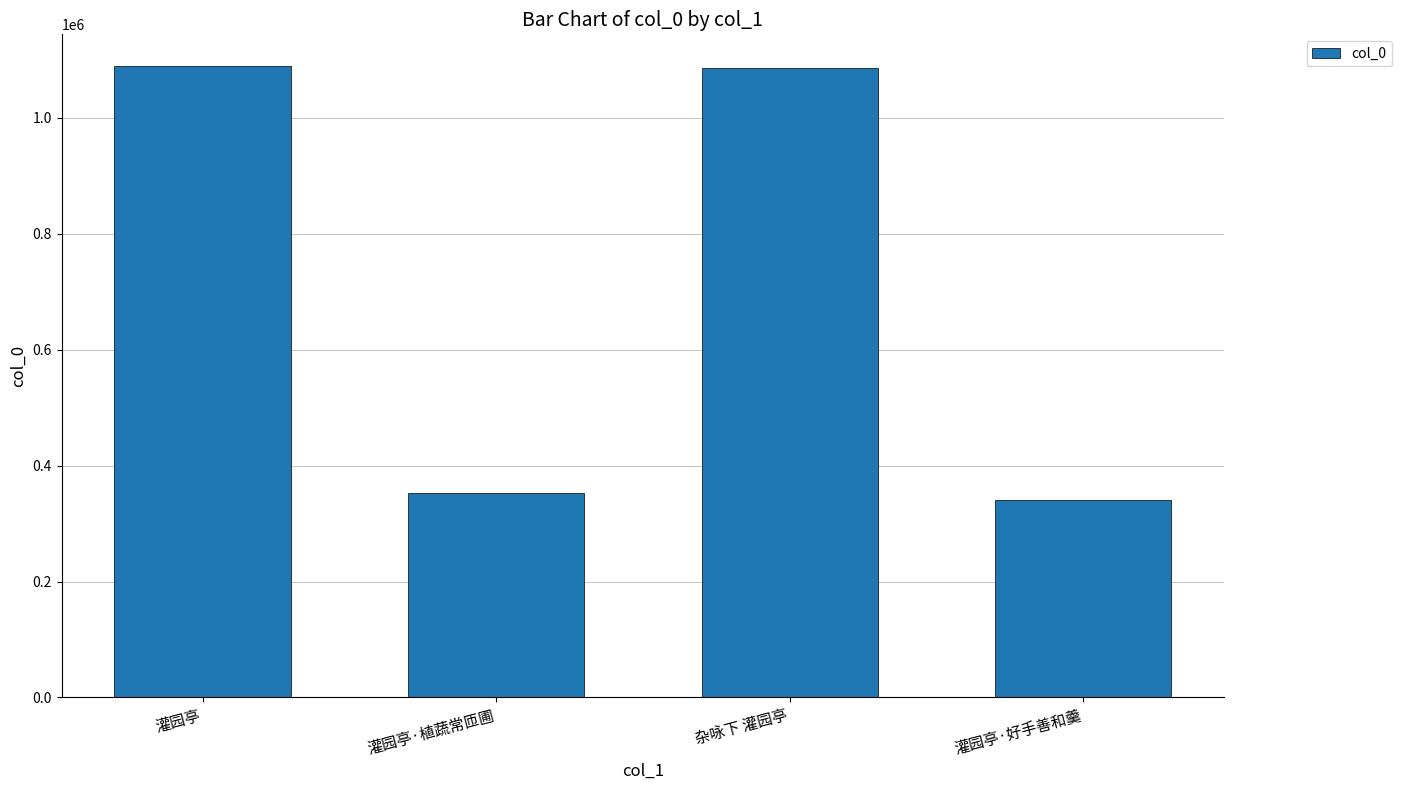

How many data points does each series have?

4